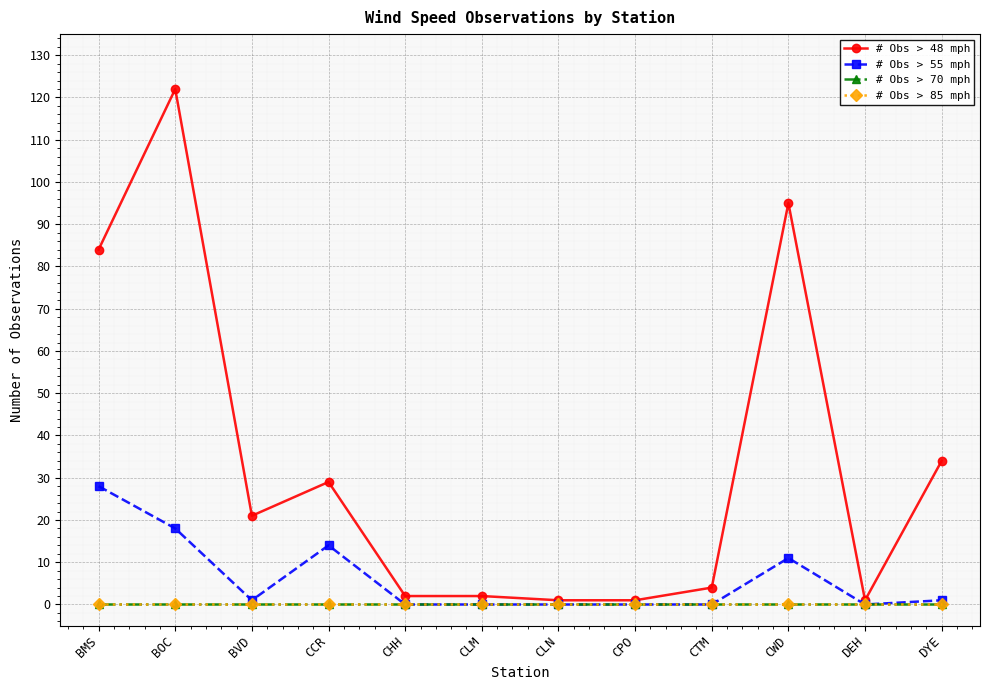

Does the chart have visible grid lines?

Yes